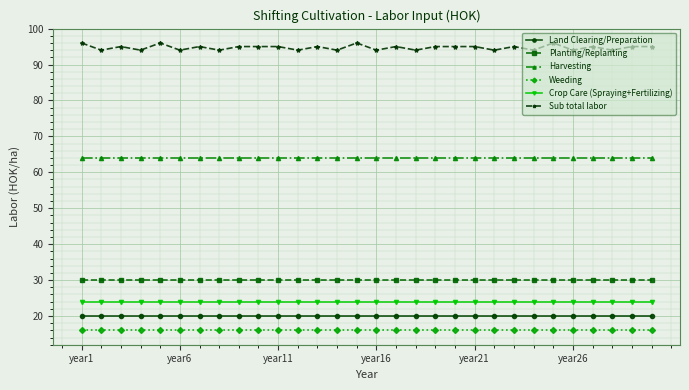

True or false: Crop Care (Spraying+Fertilizing) and Harvesting intersect in this chart.

False